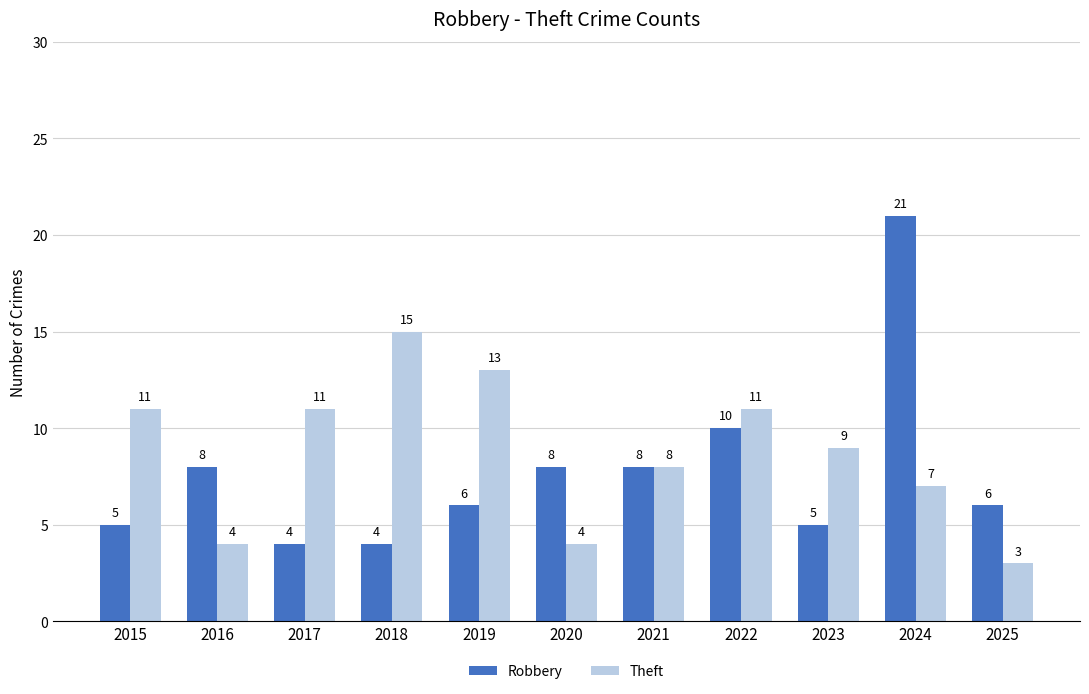

True or false: Robbery has a value of 6 at 2019.

True